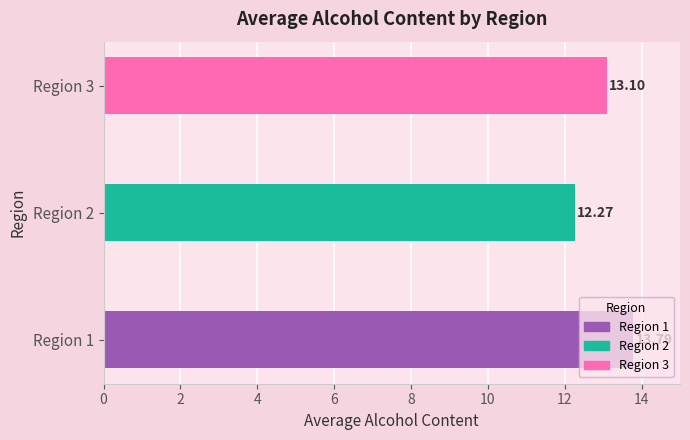

What is the change in value from Region 1 to Region 3?

-0.7